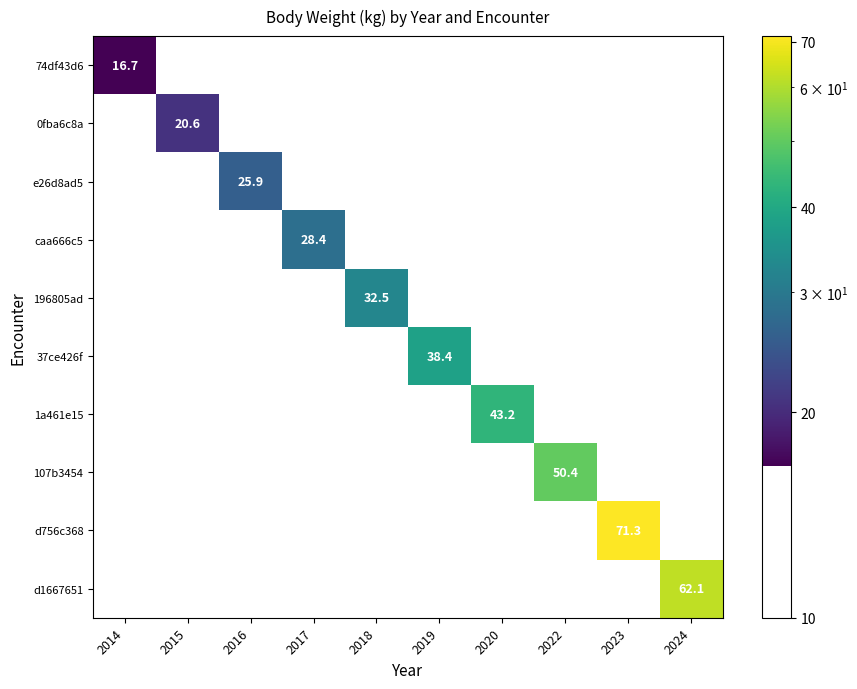

Is it true that 74df43d6 equals 16.7 at 2014?

True